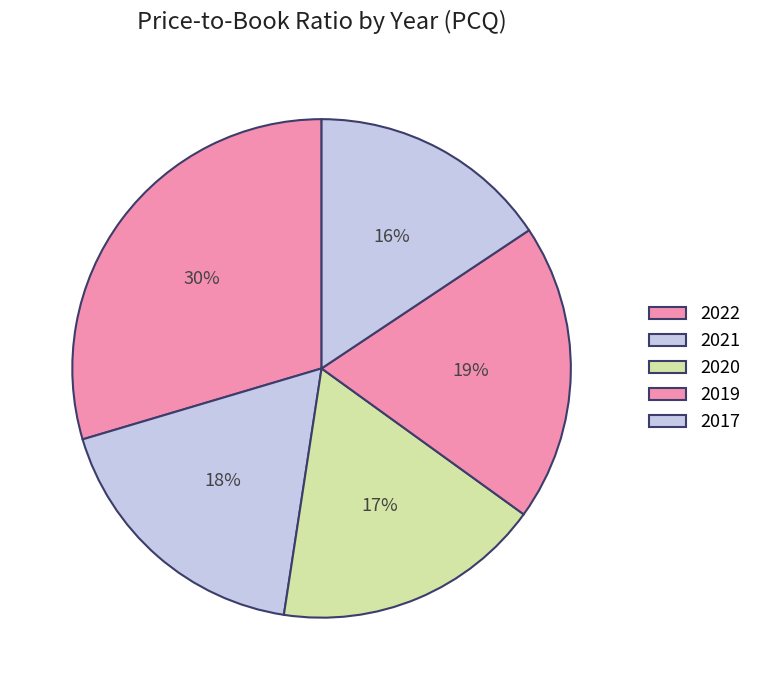

To the nearest percent, what is the difference between the 2019 and 2021 slice percentages?

1%